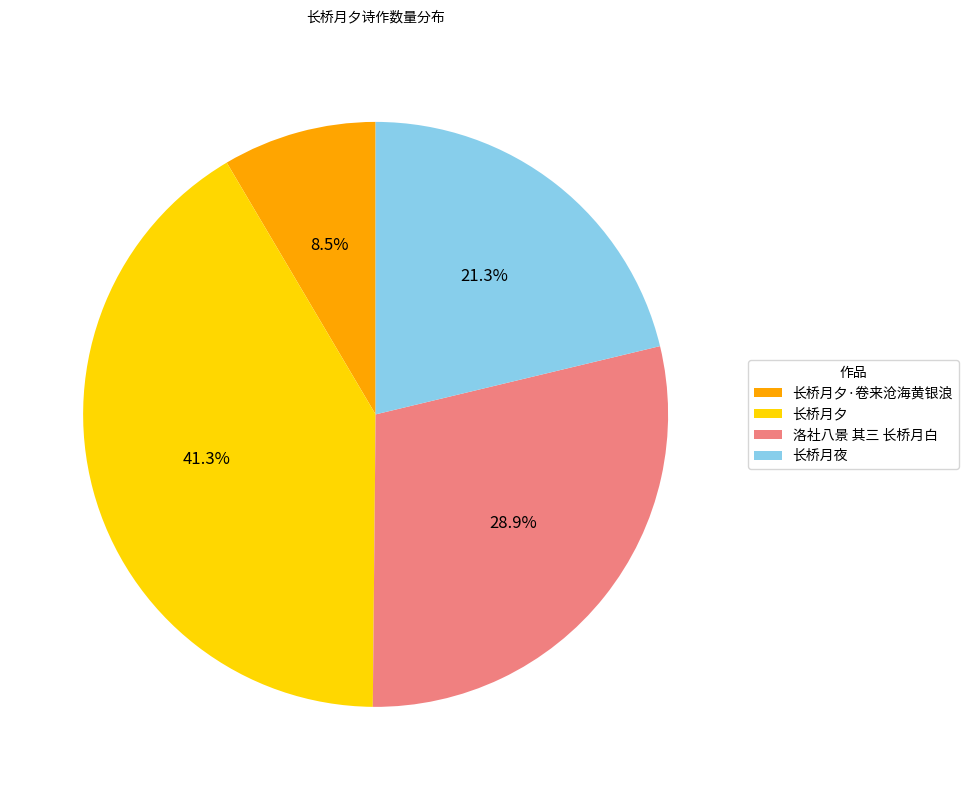

How much of the chart is everything except 洛社八景 其三 长桥月白?

71.1%